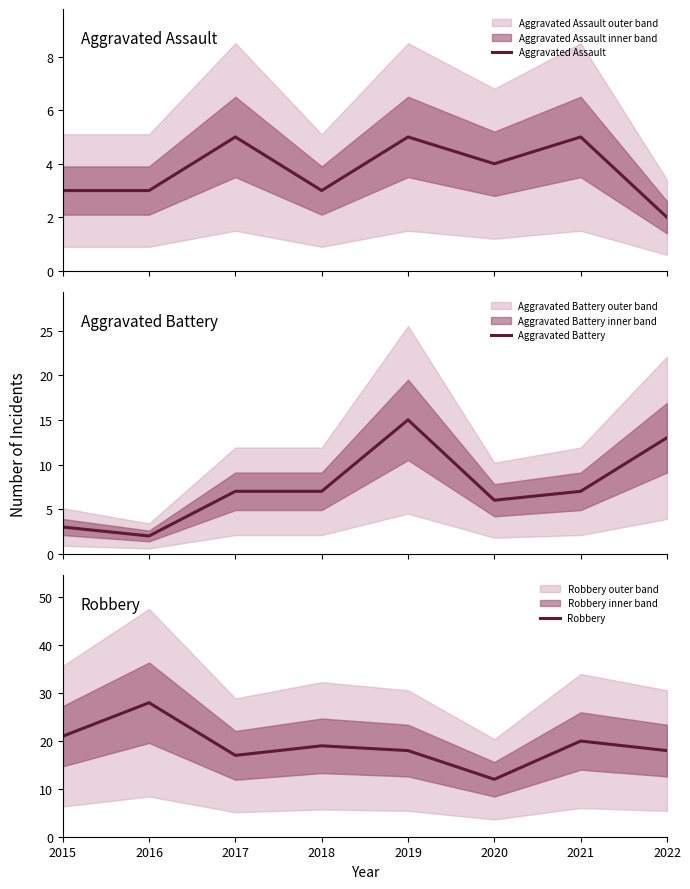

What is the difference between the highest and lowest values at 2016?

26